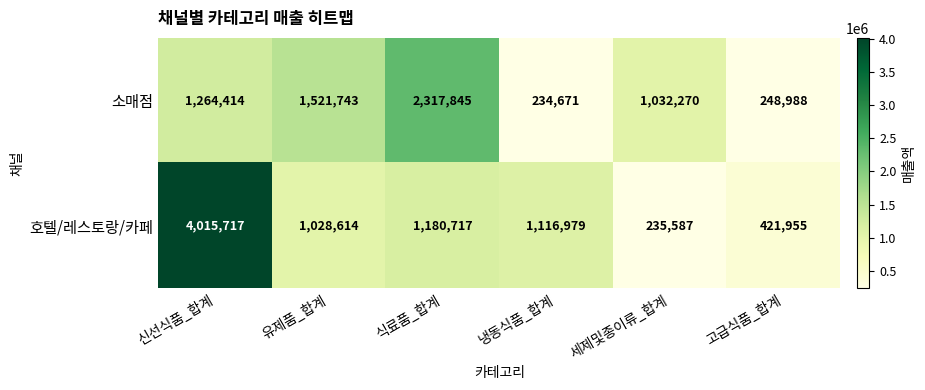

At which label is 소매점 closest to 1276258?

신선식품_합계